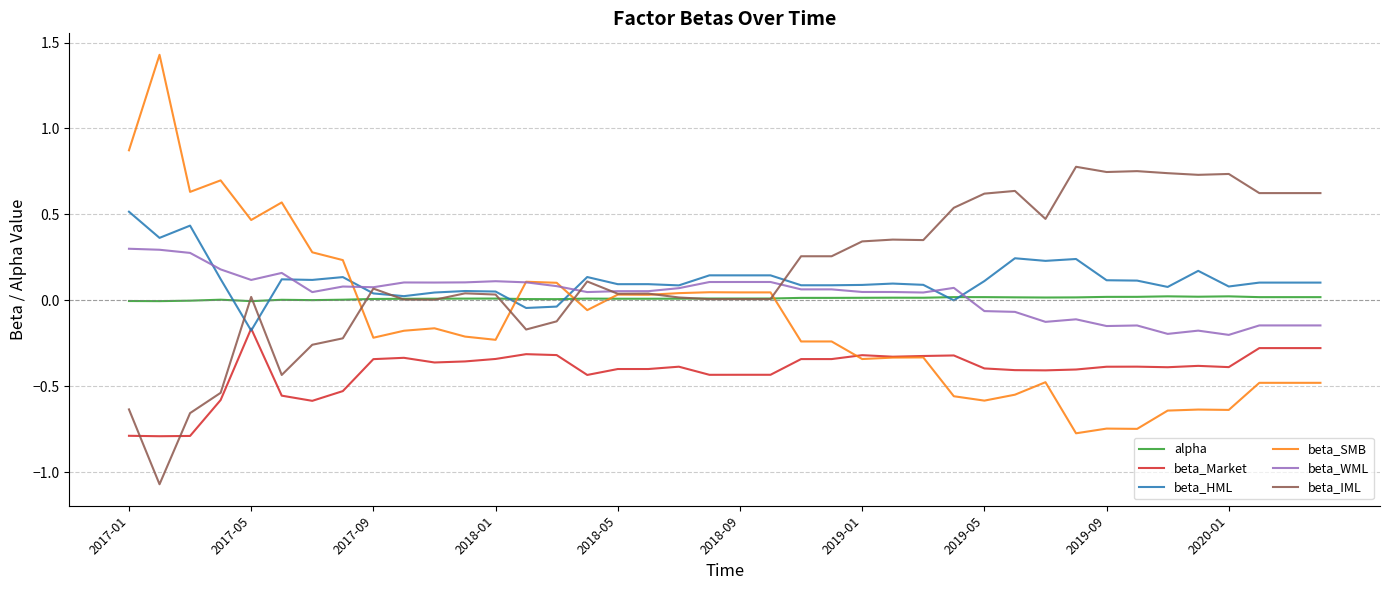

Does the chart display data point markers on the line(s)?

No